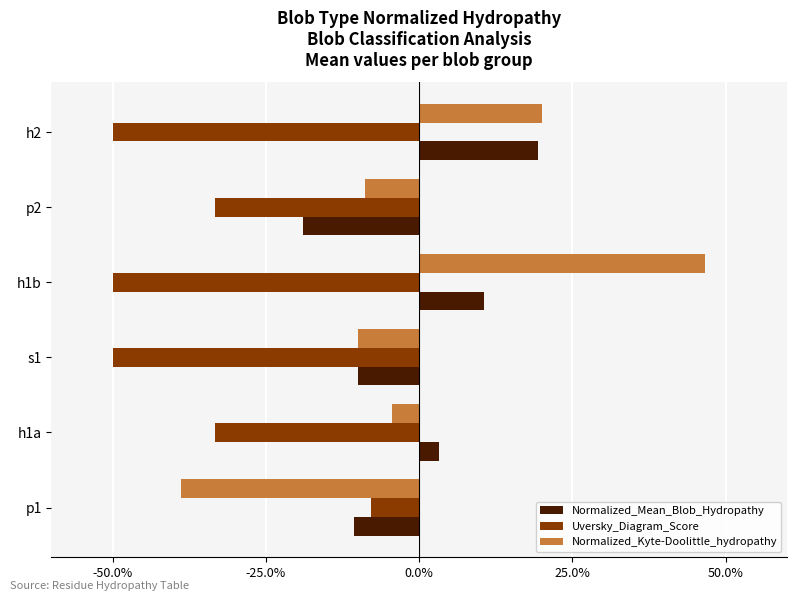

What is the difference between the second highest and minimum values in the Normalized_Mean_Blob_Hydropathy series?

0.3